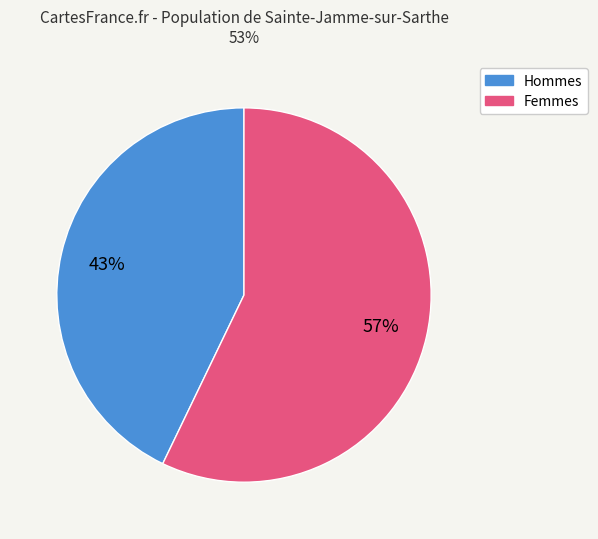

To the nearest percent, what is the average slice percentage?

50%